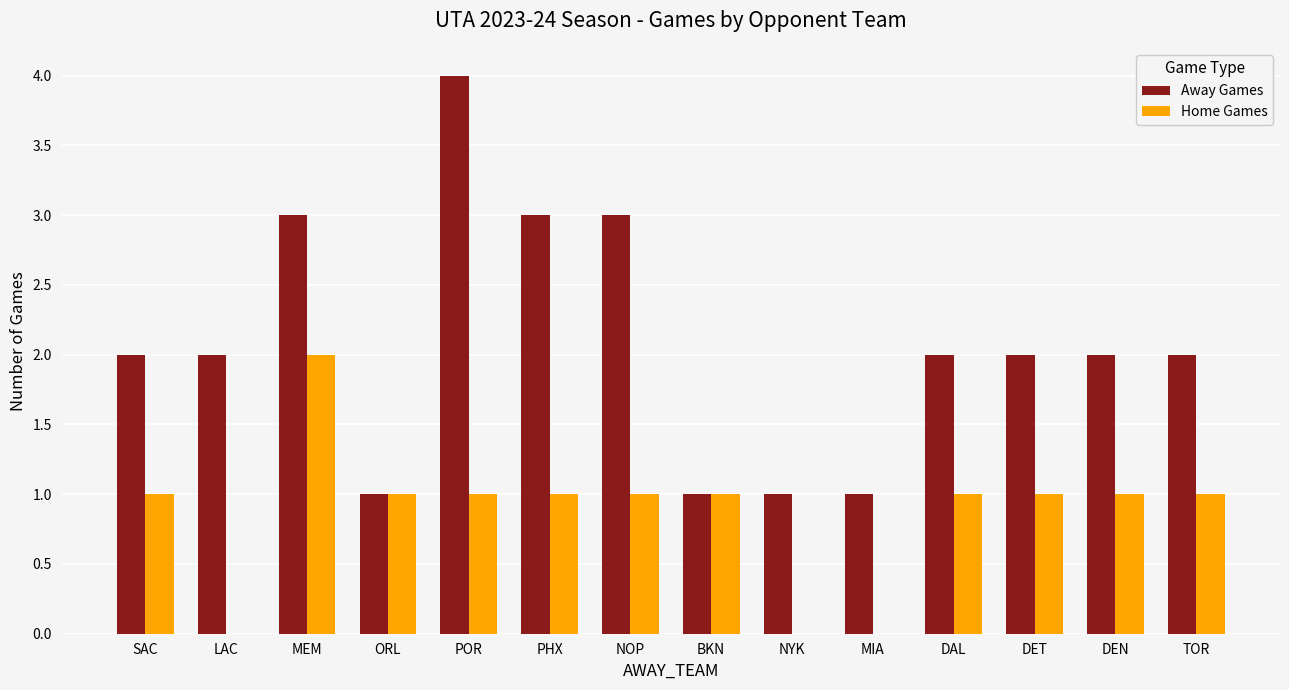

True or false: Home Games has a value of 0 at MIA.

True